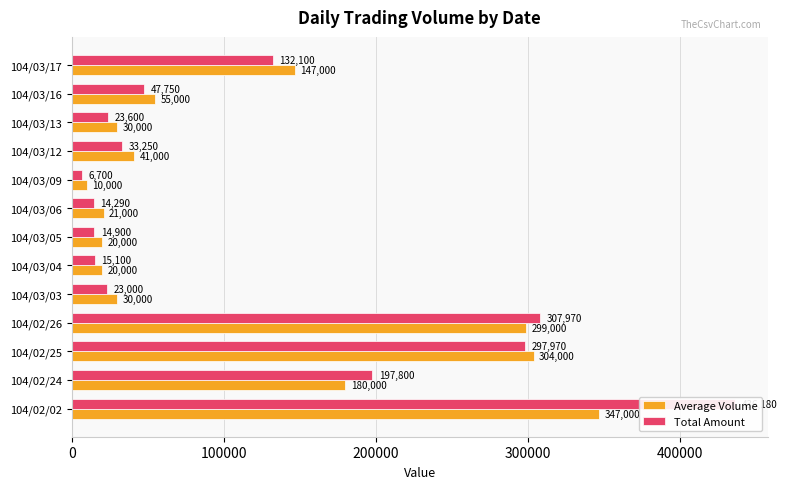

At how many categories does at least one series exceed 422673?

1